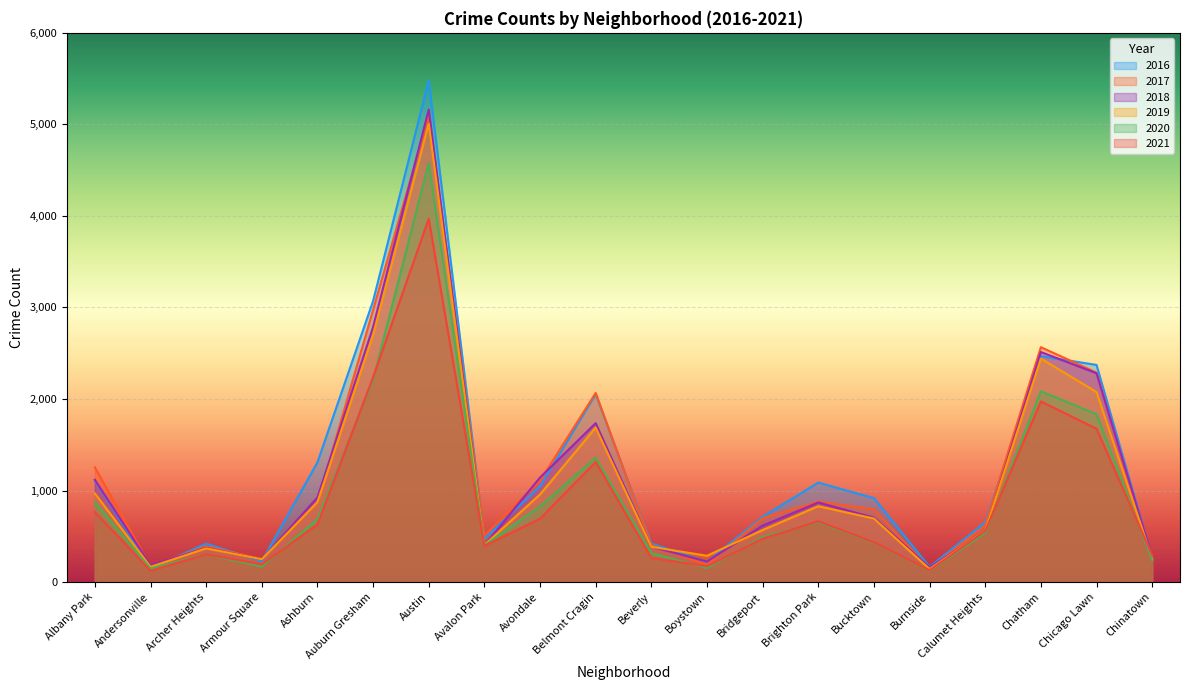

What is the label of the 8th point from the right?

Bridgeport